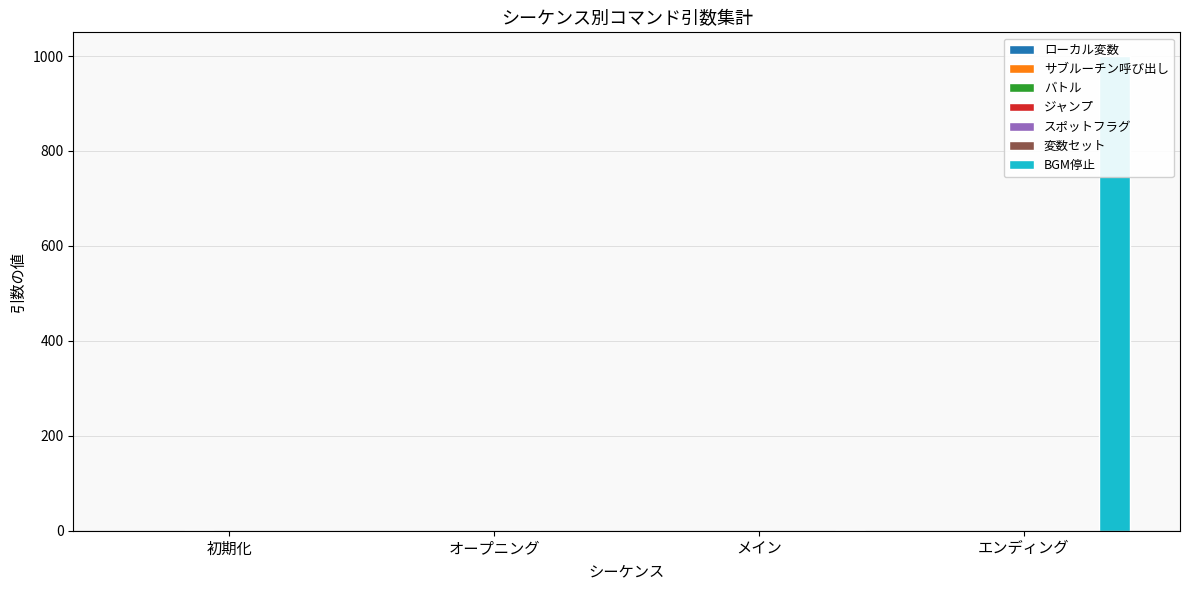

Where is 変数セット nearest to the value 0?

初期化